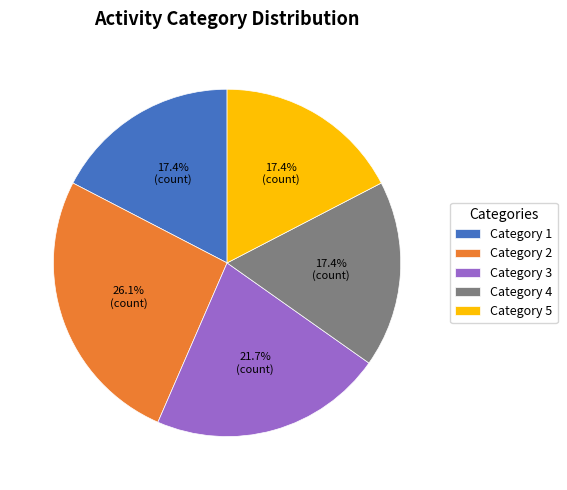

What is the largest slice in the pie chart?

Category 2